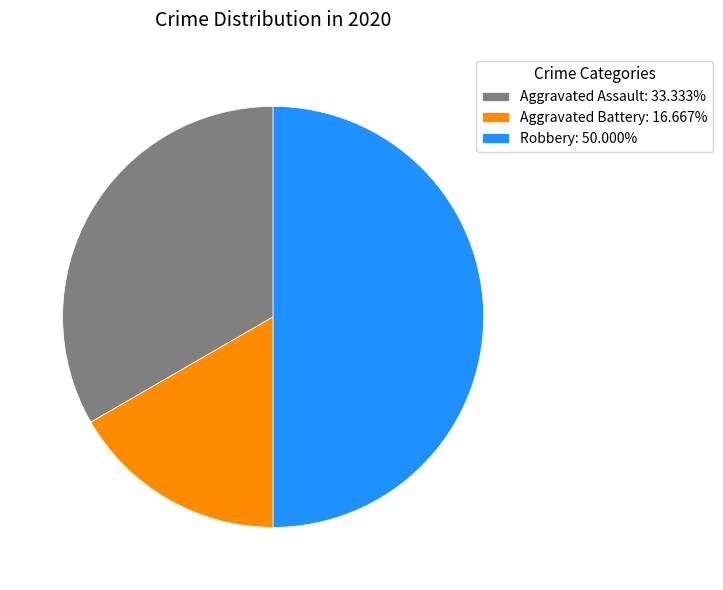

Does Aggravated Assault: 33.333% account for over 50% of the chart?

No